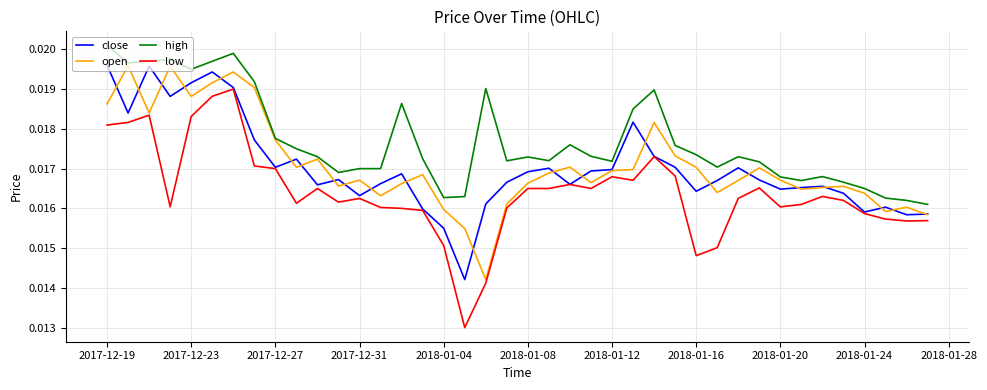

Which series has the largest range (max minus min)?

low